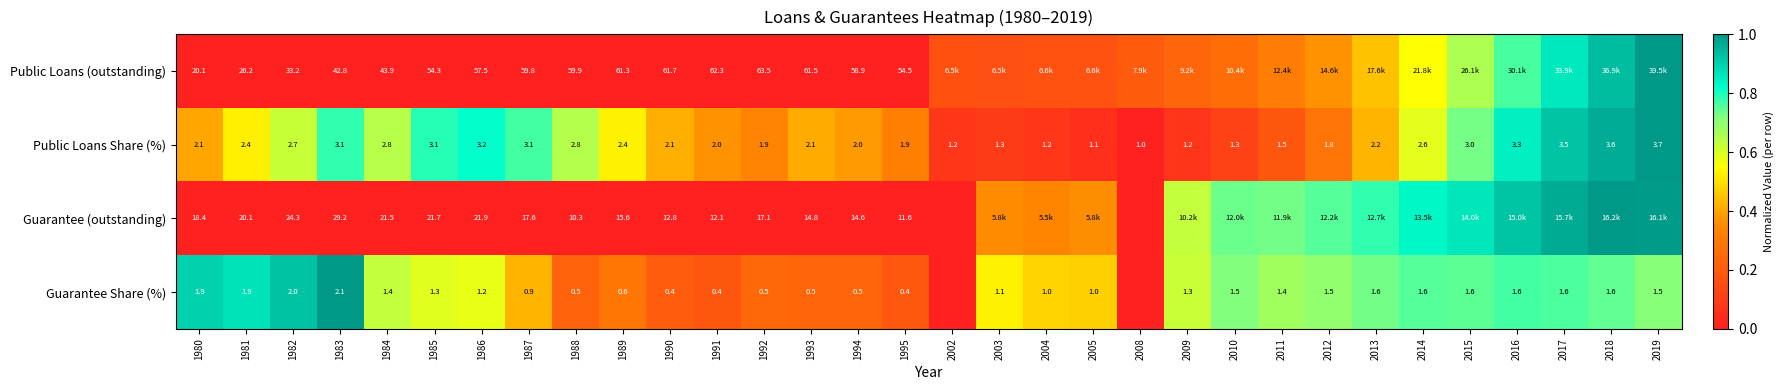

Is the value of Public Loans (outstanding) at 1994 greater than the value of Guarantee Share (%) at 2011?

Yes